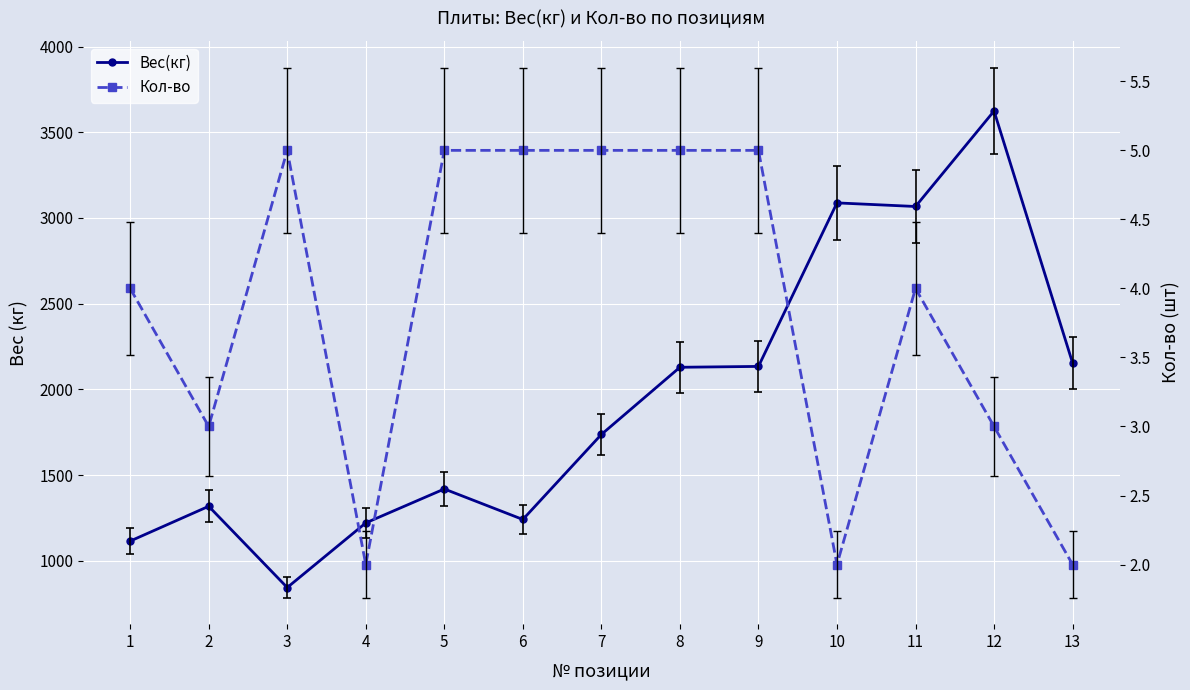

What is the greatest value displayed?

3624